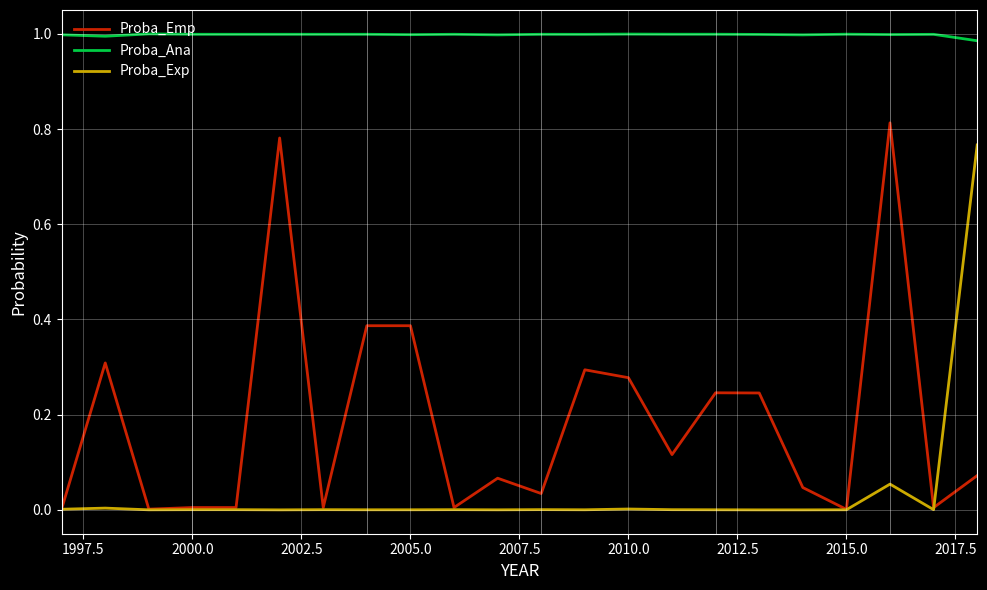

True or false: Proba_Exp and Proba_Ana cross at least once.

False